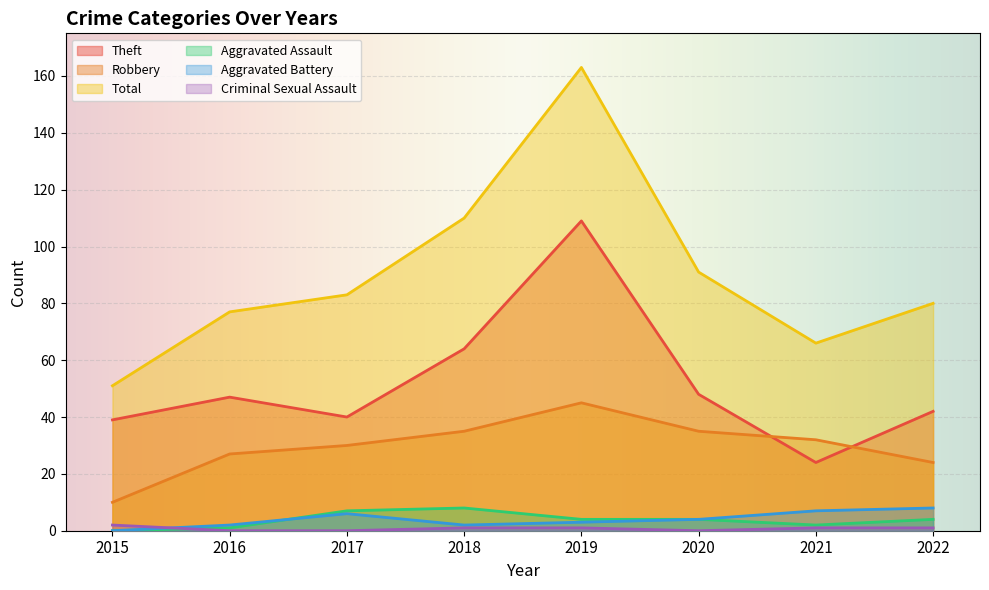

The Aggravated Battery series shows 6 at 2017. True or false?

True